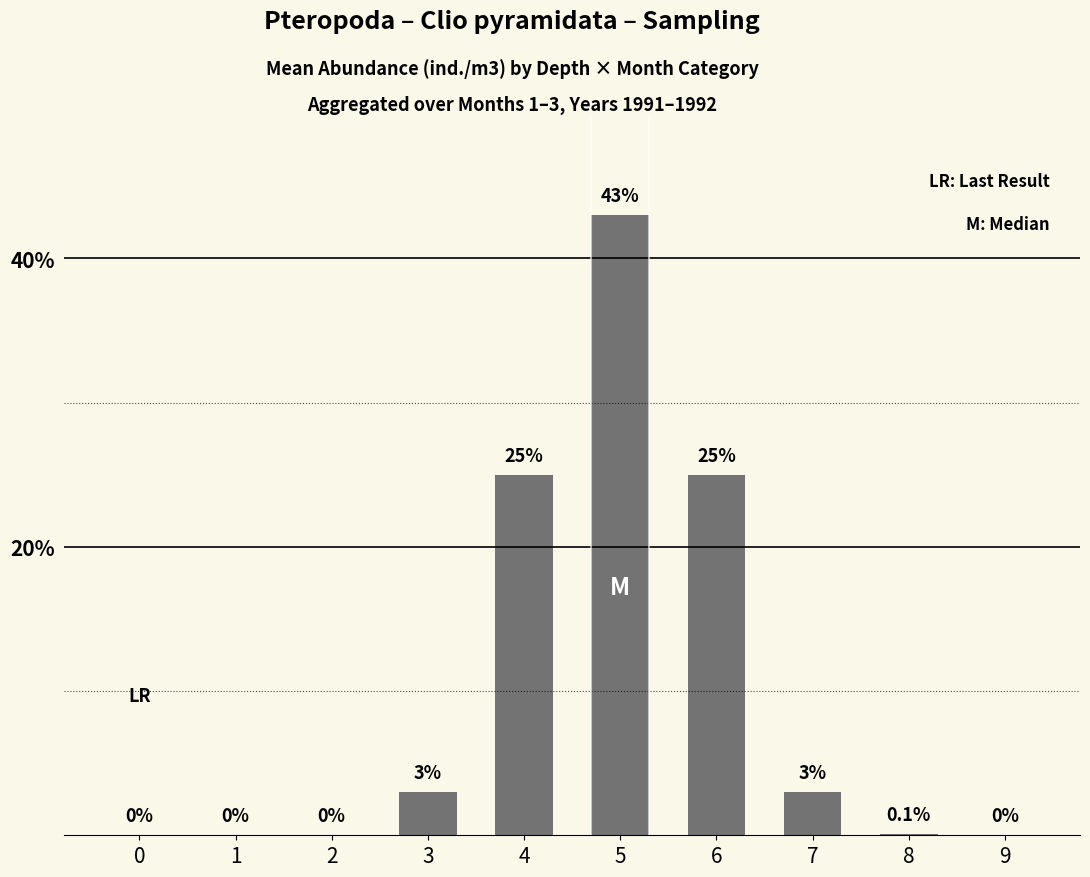

What is the sum of the values at 3 and 5?

46.0